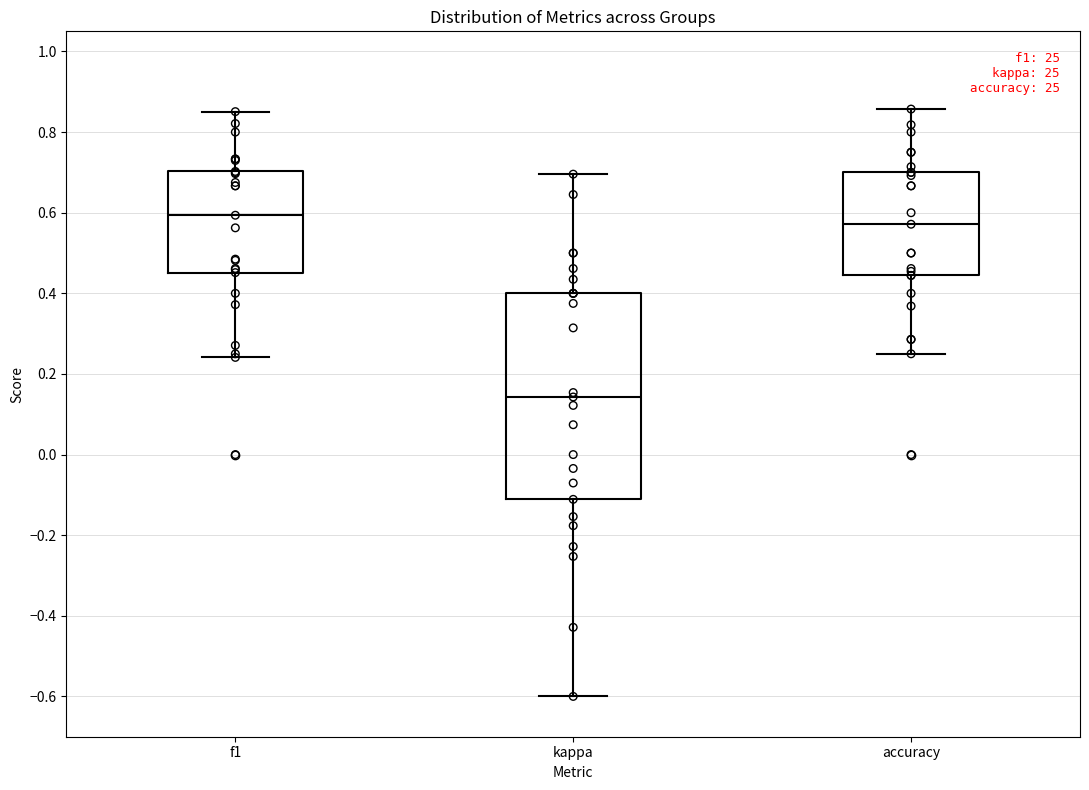

Which box is the tallest, from its lower edge to its upper edge?

kappa